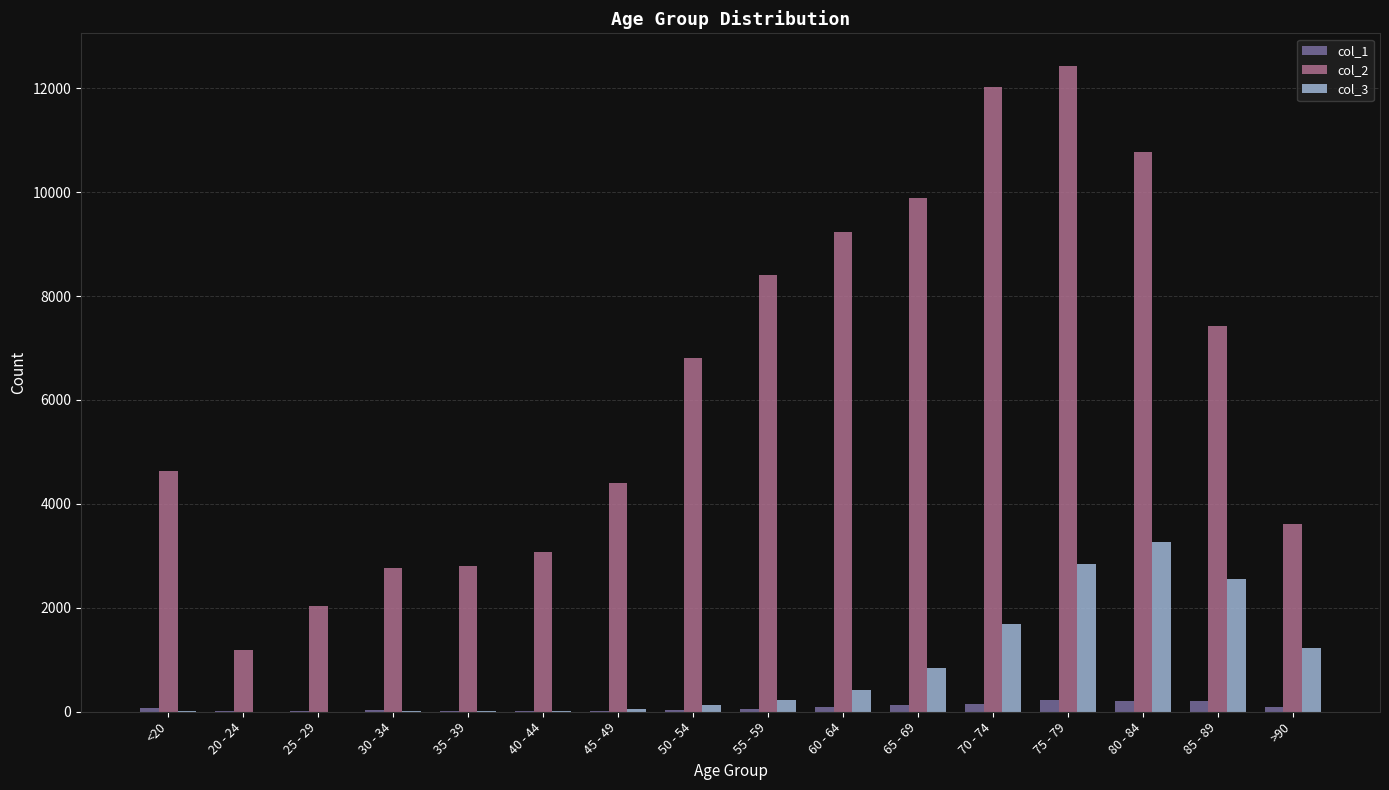

Which series has the largest total across all categories?

col_2